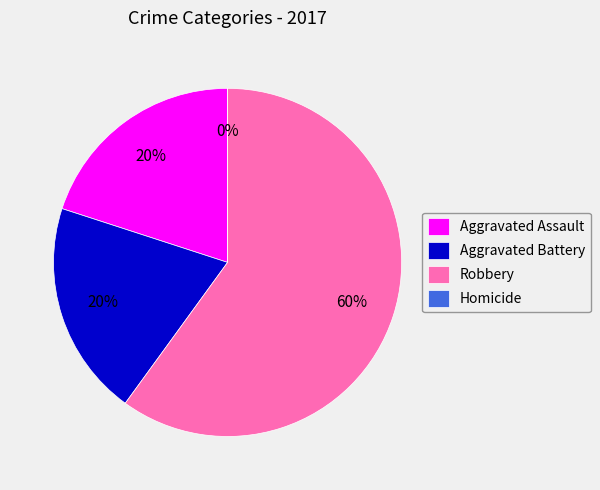

Combined, do Aggravated Battery and Homicide account for over 50%?

No